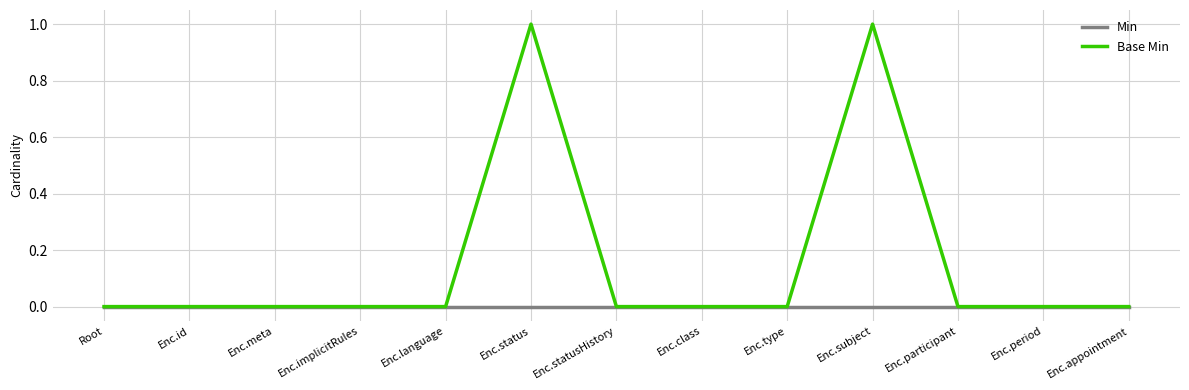

What position from the left is Root?

1